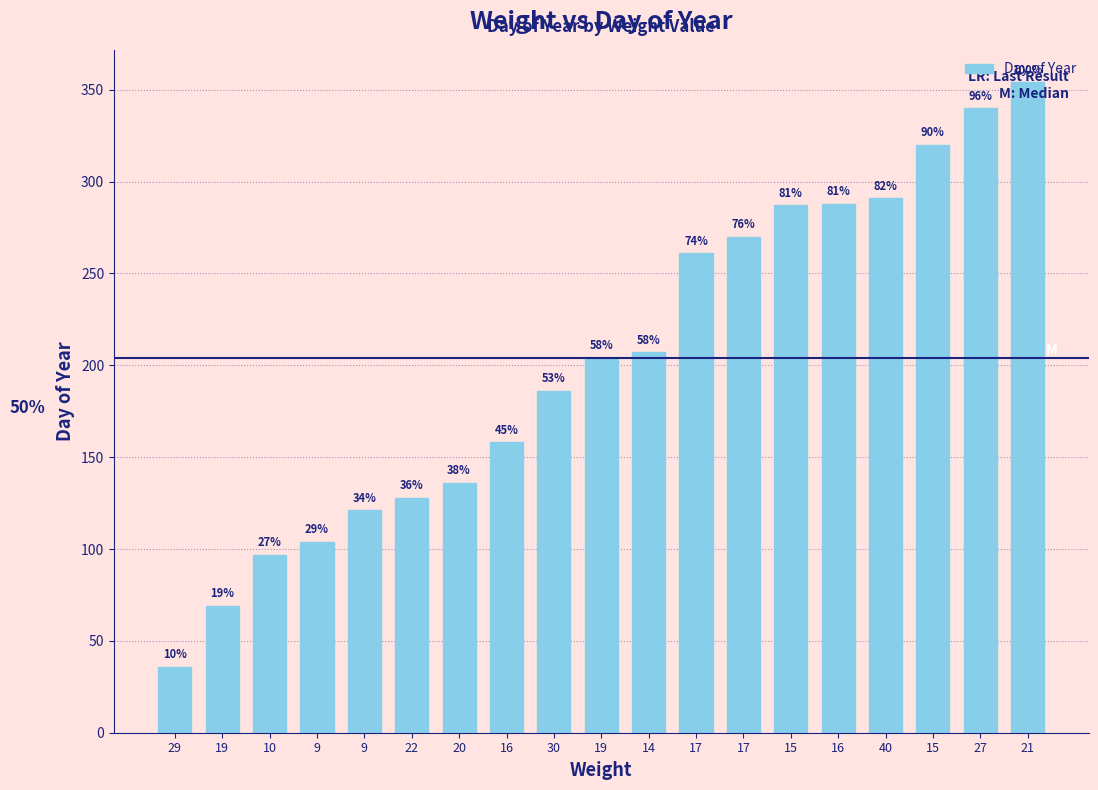

Does the chart contain any negative values?

No